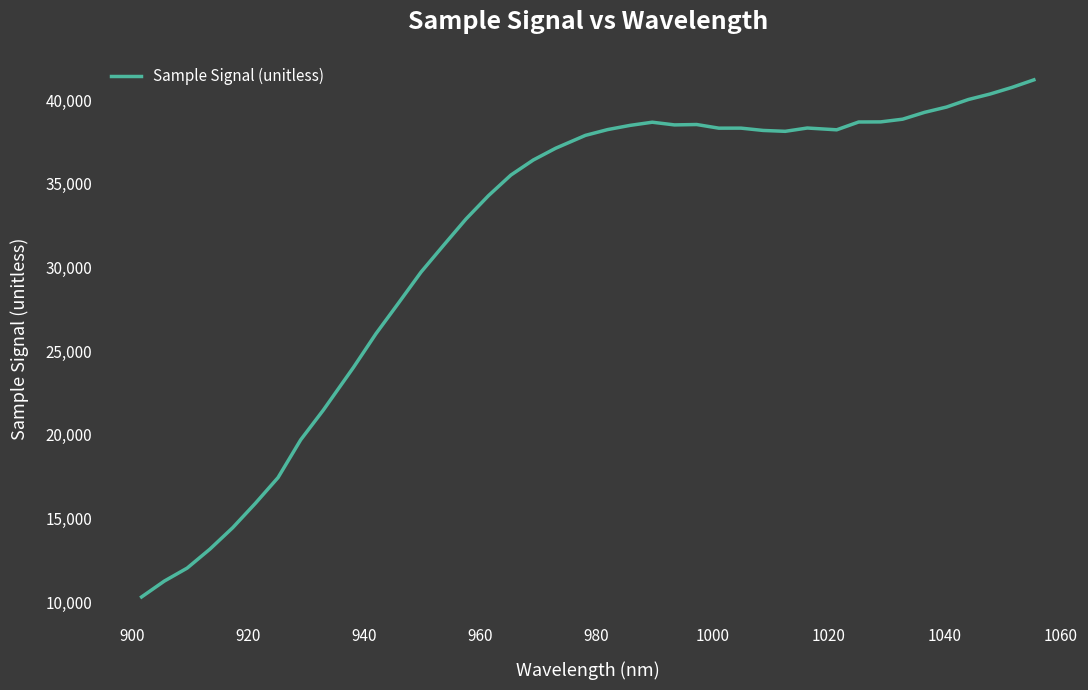

What is the smallest value displayed?

10305